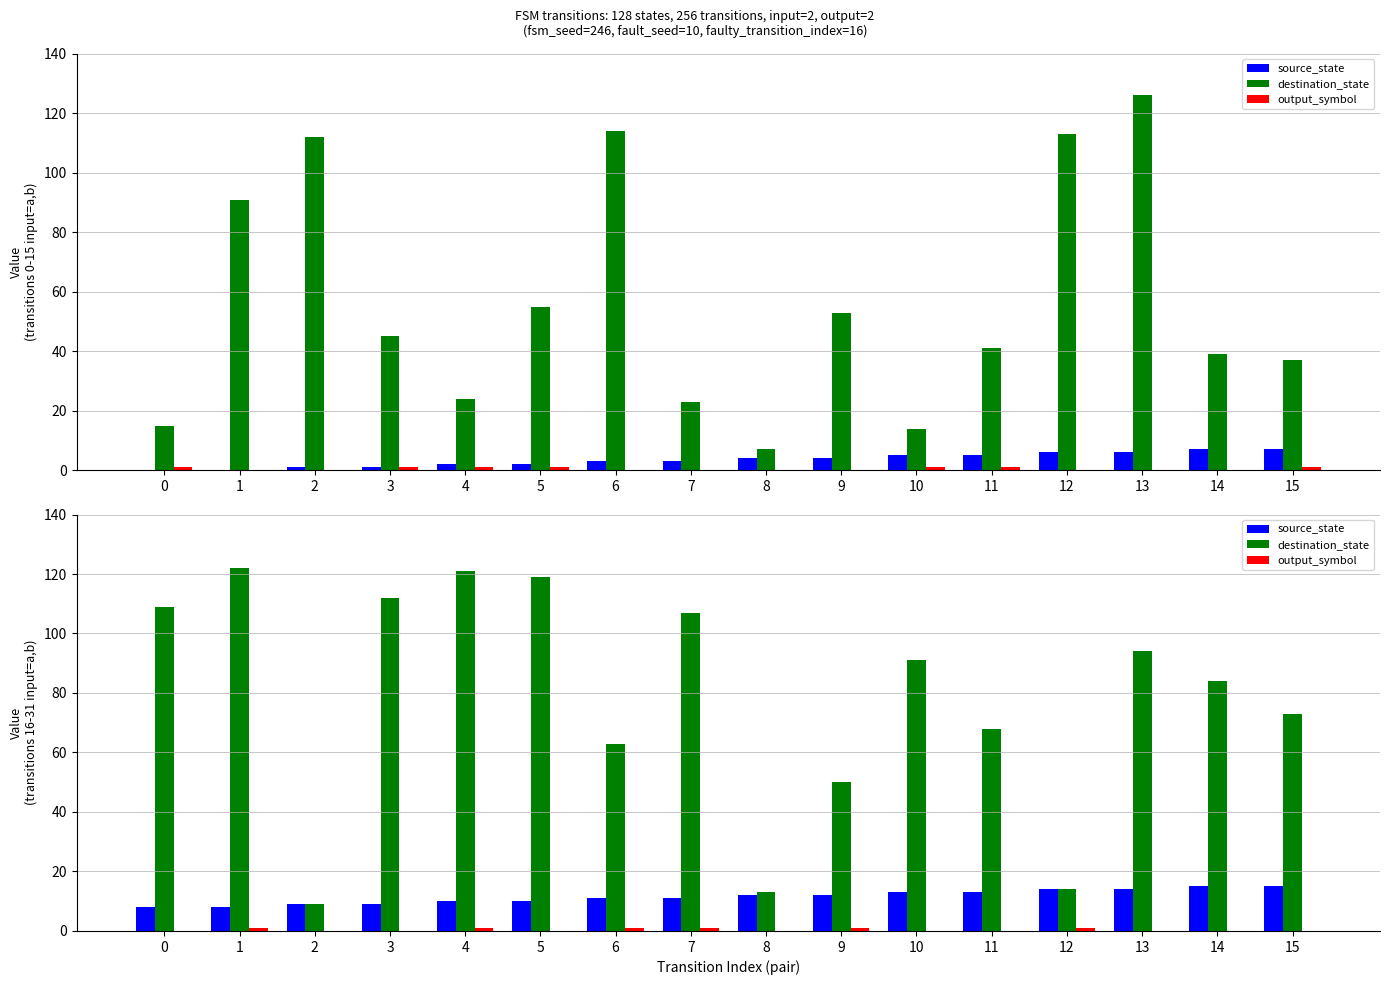

Which has a higher value, 8 or 9?

8